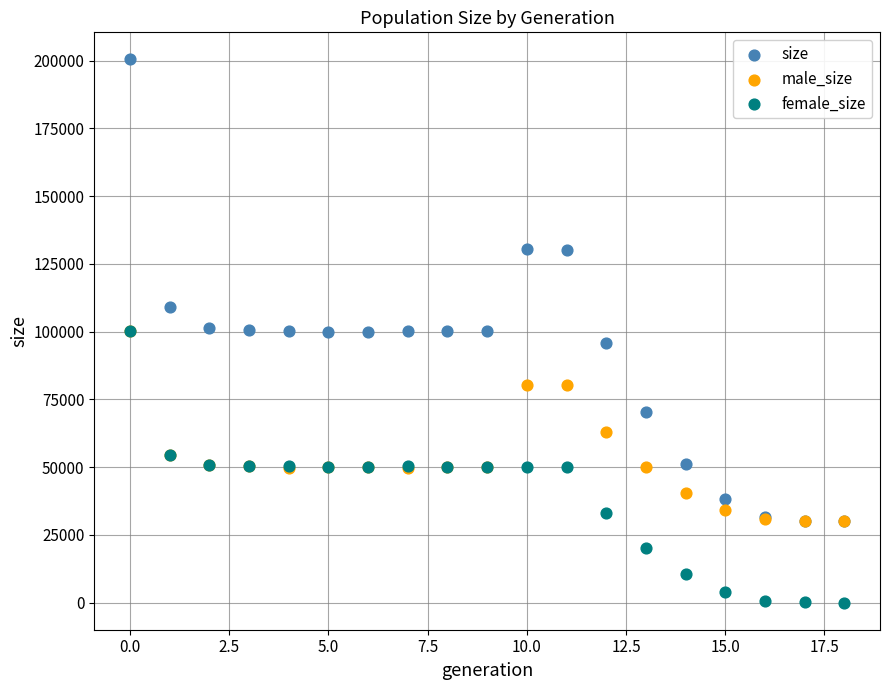

In the size series, what Y value is closest to 115198?

108982